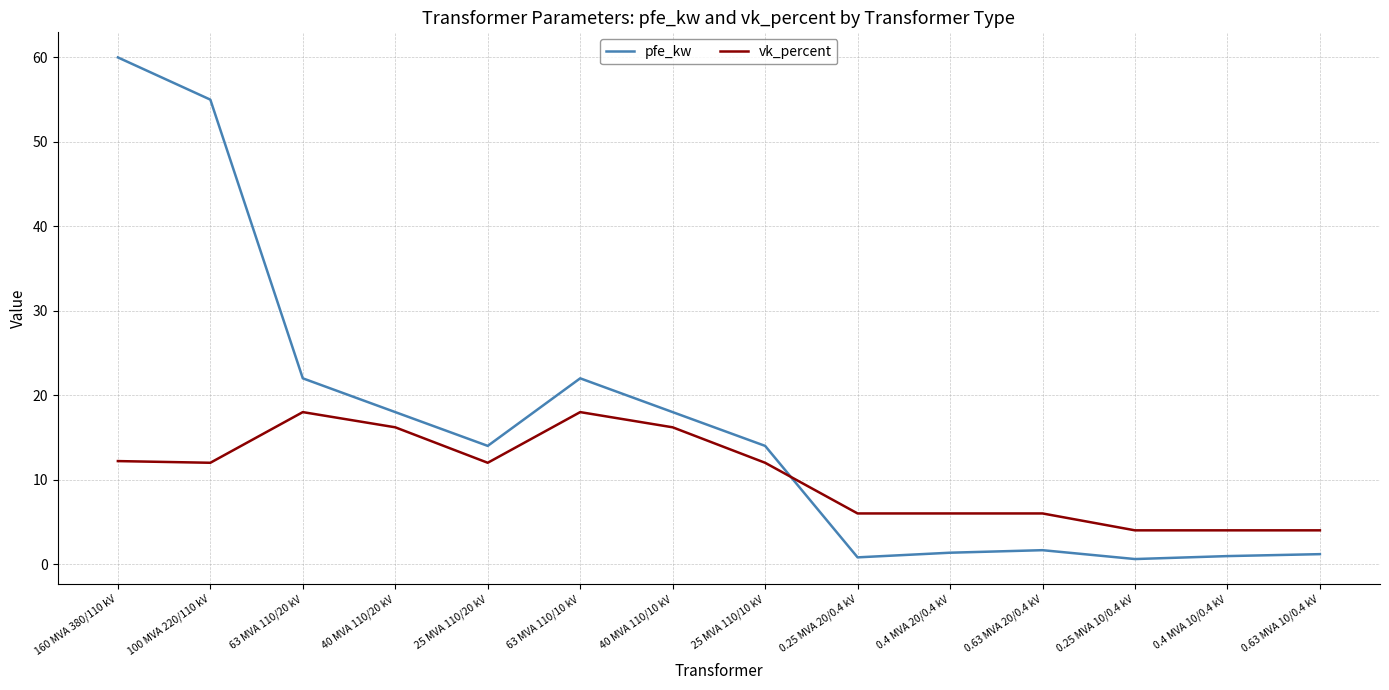

Which series has the widest spread of values?

pfe_kw